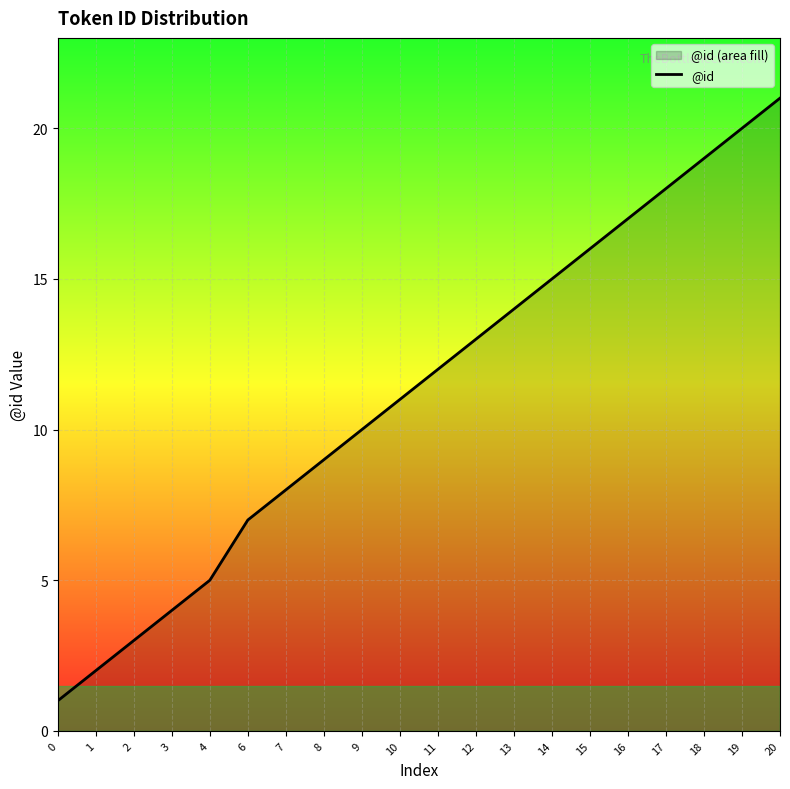

Reading left to right, transcribe all the data shown in this chart.

0=1	1=2	2=3	3=4	4=5	6=7	7=8	8=9	9=10	10=11	11=12	12=13	13=14	14=15	15=16	16=17	17=18	18=19	19=20	20=21